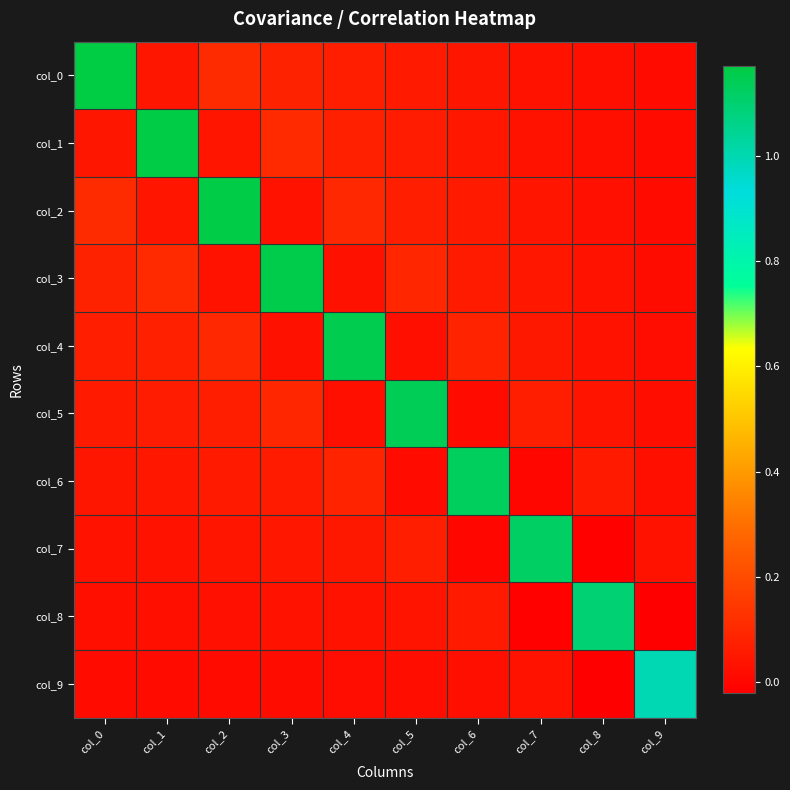

What is the maximum value shown in the chart?

1.2